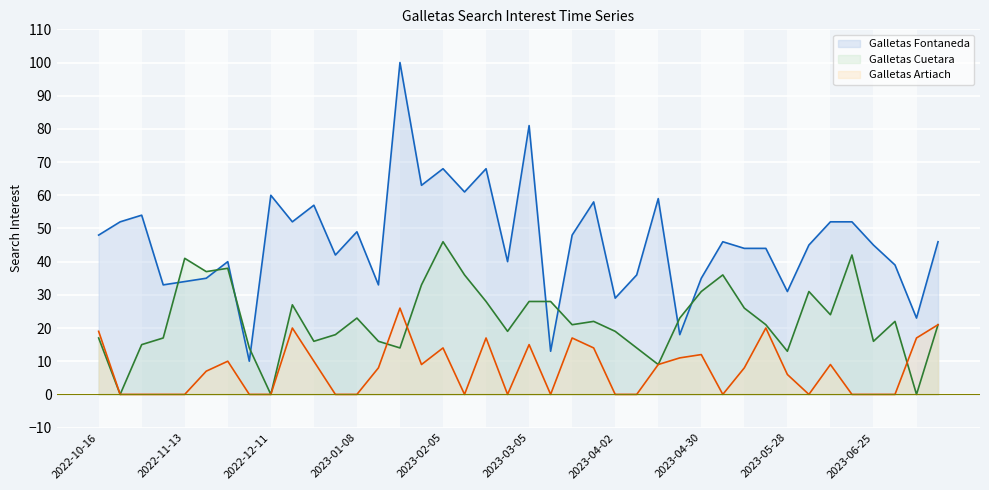

Which series has the largest range (max minus min)?

Galletas Fontaneda